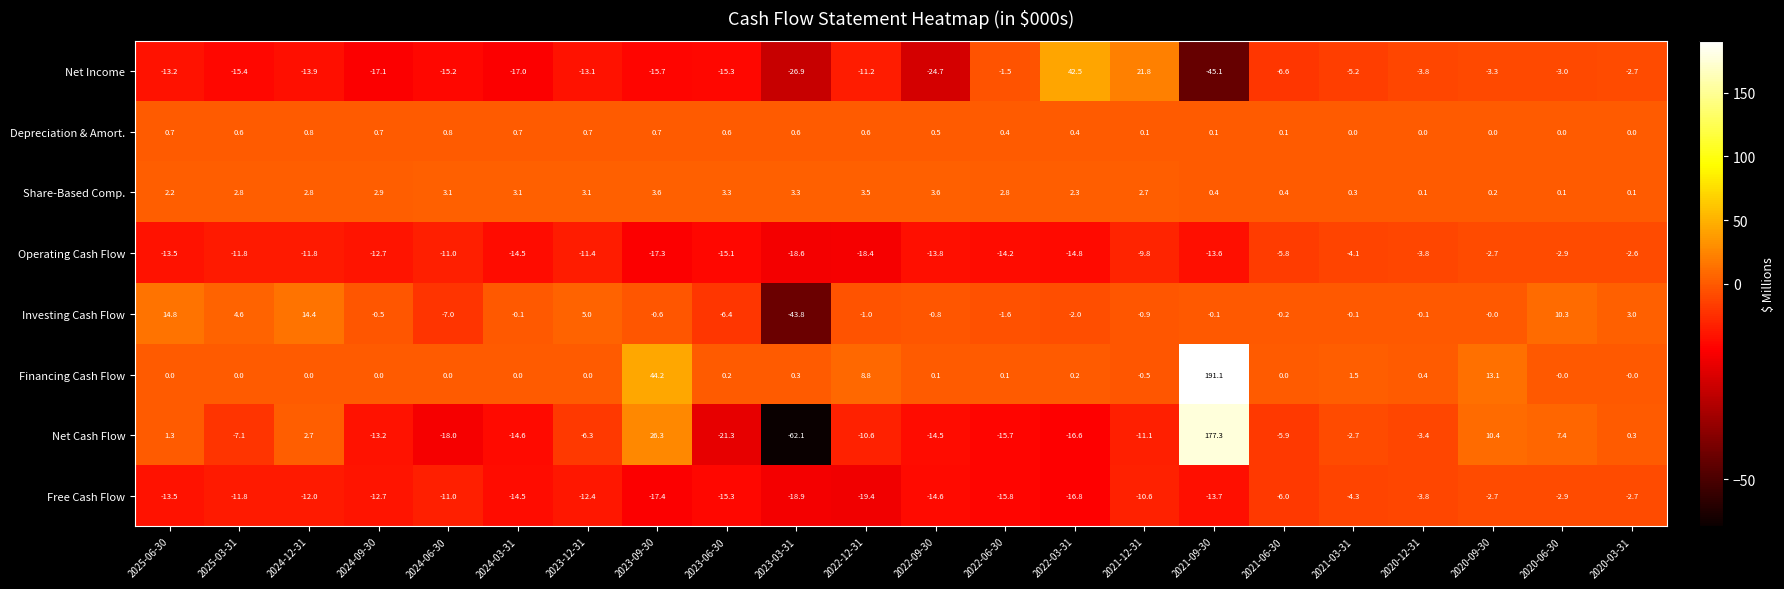

What is the smallest value displayed?

-62.1